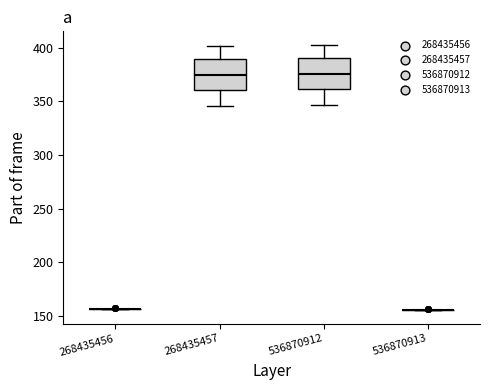

Reading left to right, transcribe this box plot: for each box, give where its median line is, the range the box spans, and where its two whiskers end, as read against the y-axis. The values are not printed on the chart, so give them approximately, as read against the axis.

268435456: box collapsed to a line at 155, whiskers 155 to 155
268435457: median 375, box 360 to 390, whiskers 345 to 400
536870912: median 375, box 360 to 390, whiskers 345 to 405
536870913: box collapsed to a line at 155, whiskers 155 to 155